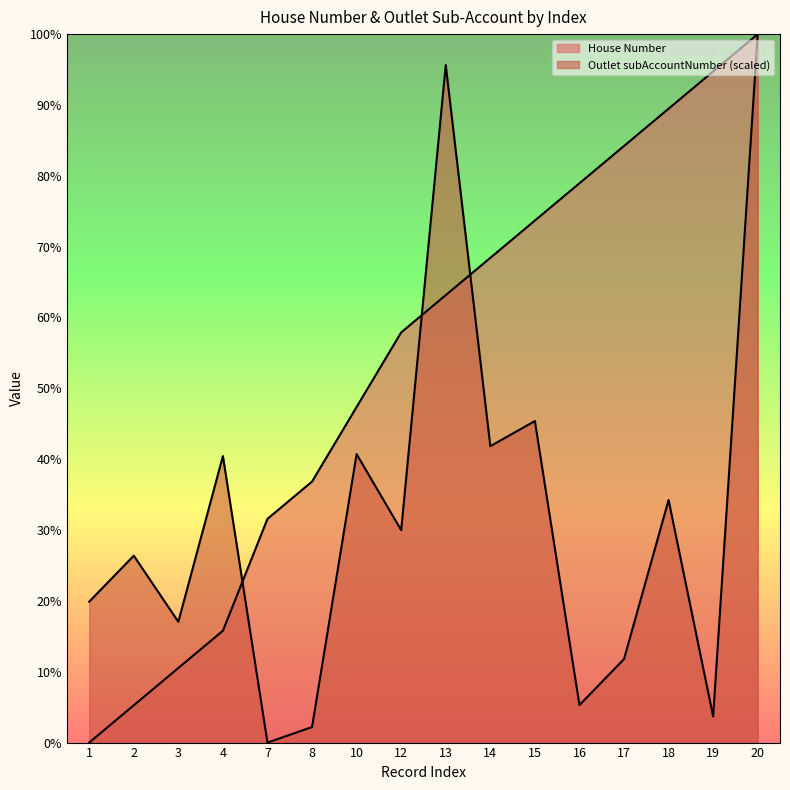

Does the chart have visible grid lines?

No